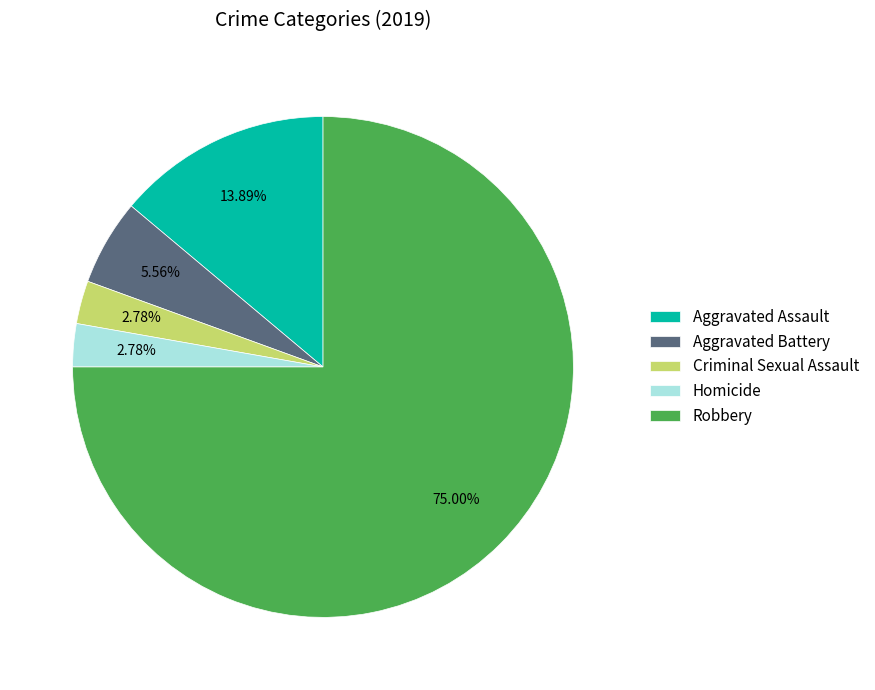

Does Aggravated Assault represent more than half of the total?

No